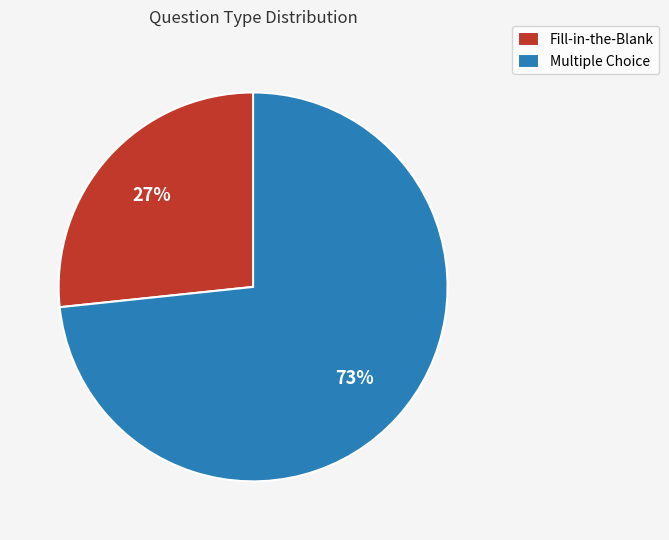

Which has a higher value, Multiple Choice or Fill-in-the-Blank?

Multiple Choice